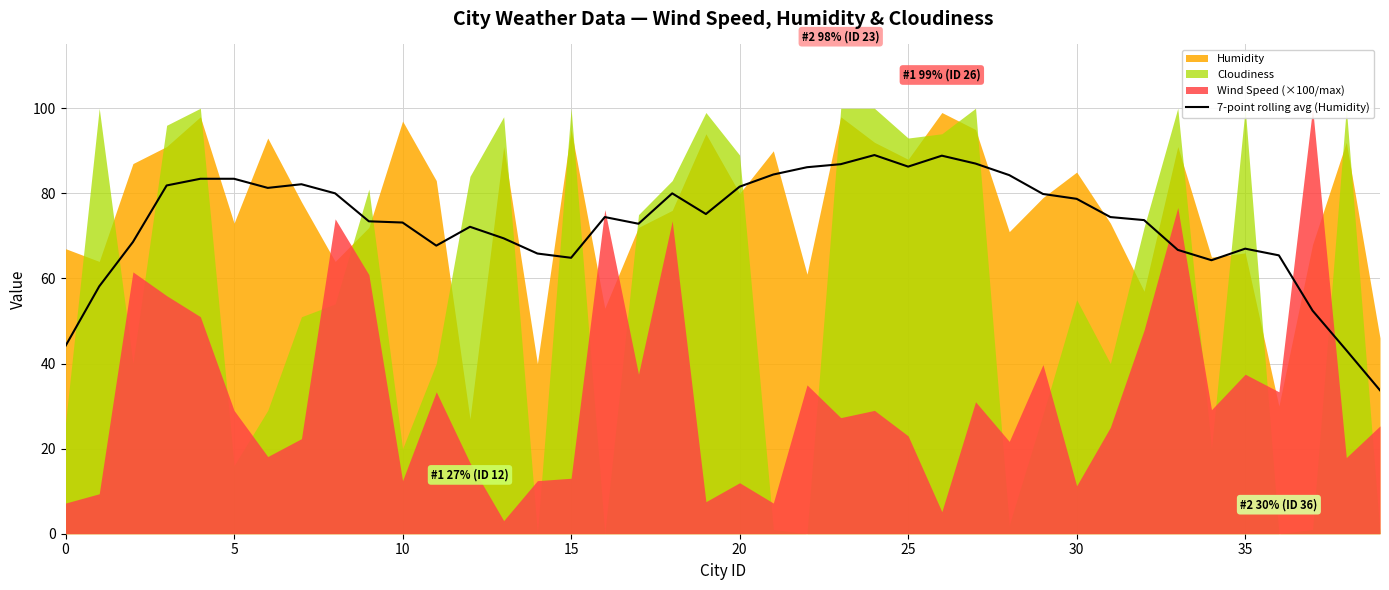

What is the maximum value for 7-point rolling avg (Humidity)?

89.0